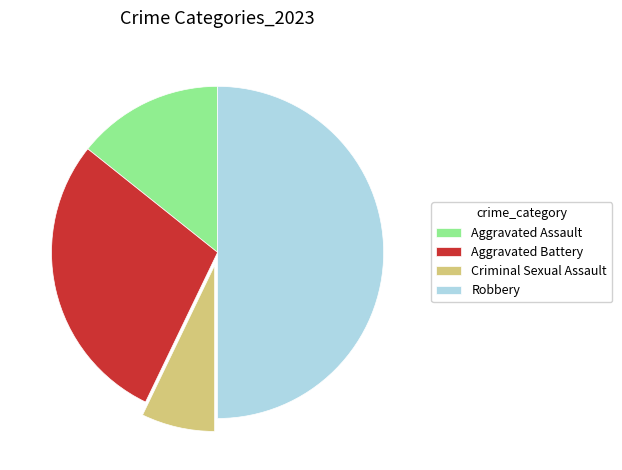

Rank the categories by value from lowest to highest.

Criminal Sexual Assault, Aggravated Assault, Aggravated Battery, Robbery